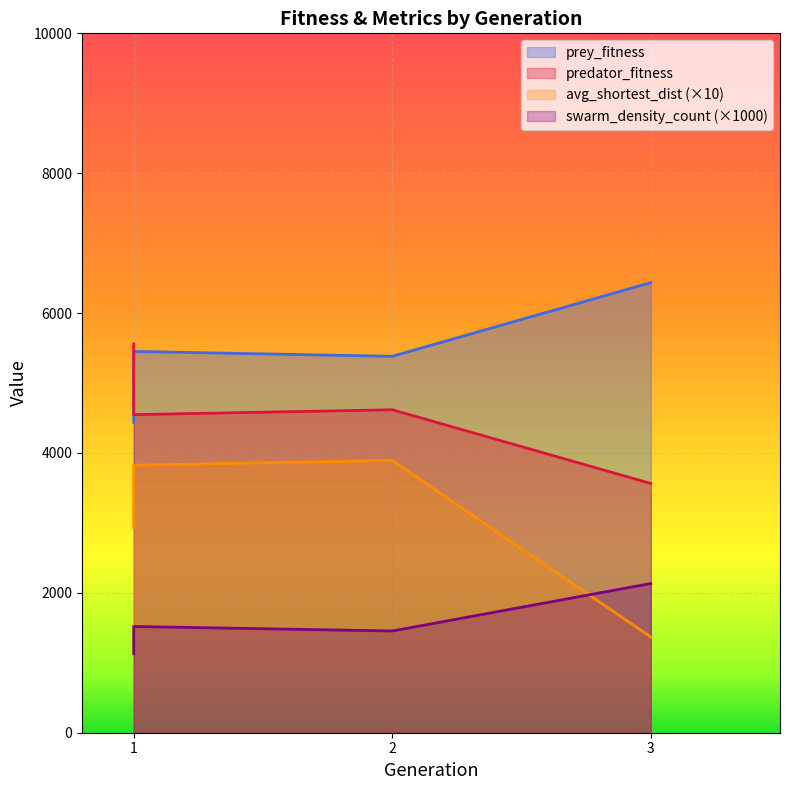

Reading right to left, transcribe all the data shown in this chart.

prey_fitness: 6436.0	5382.0	5452.0	4440.0
predator_fitness: 3564.0	4618.0	4548.0	5560.0
avg_shortest_dist: 1368.9	3893.6	3824.6	2937.5
swarm_density_count: 2133.2	1454.9	1519.1	1129.7